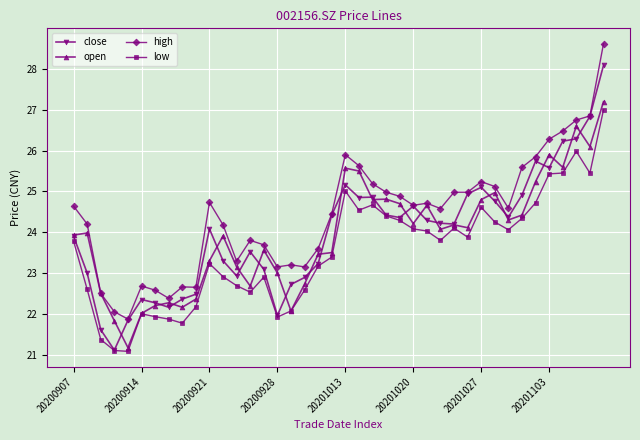

How many distinct data groups are displayed?

4